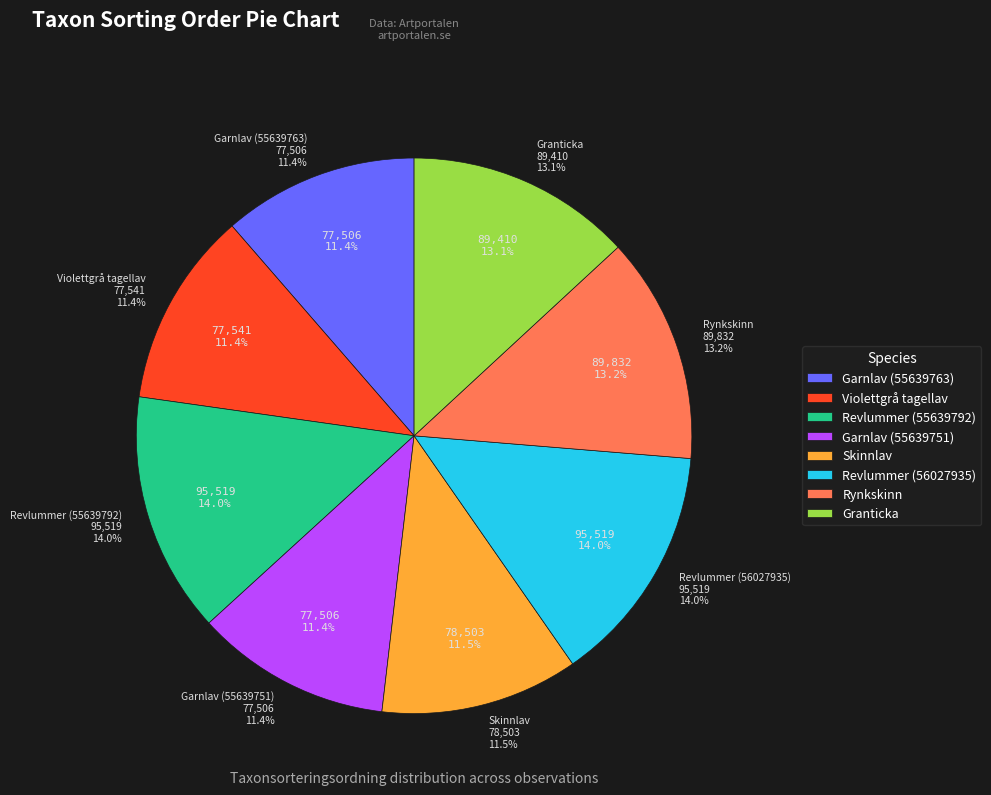

Does Garnlav (55639763) account for over 50% of the chart?

No